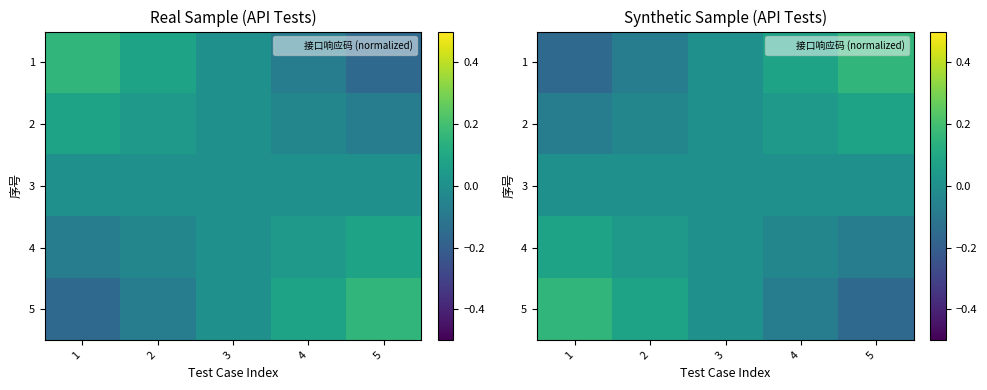

The value of 1 at 1 is -0.2. True or false?

True